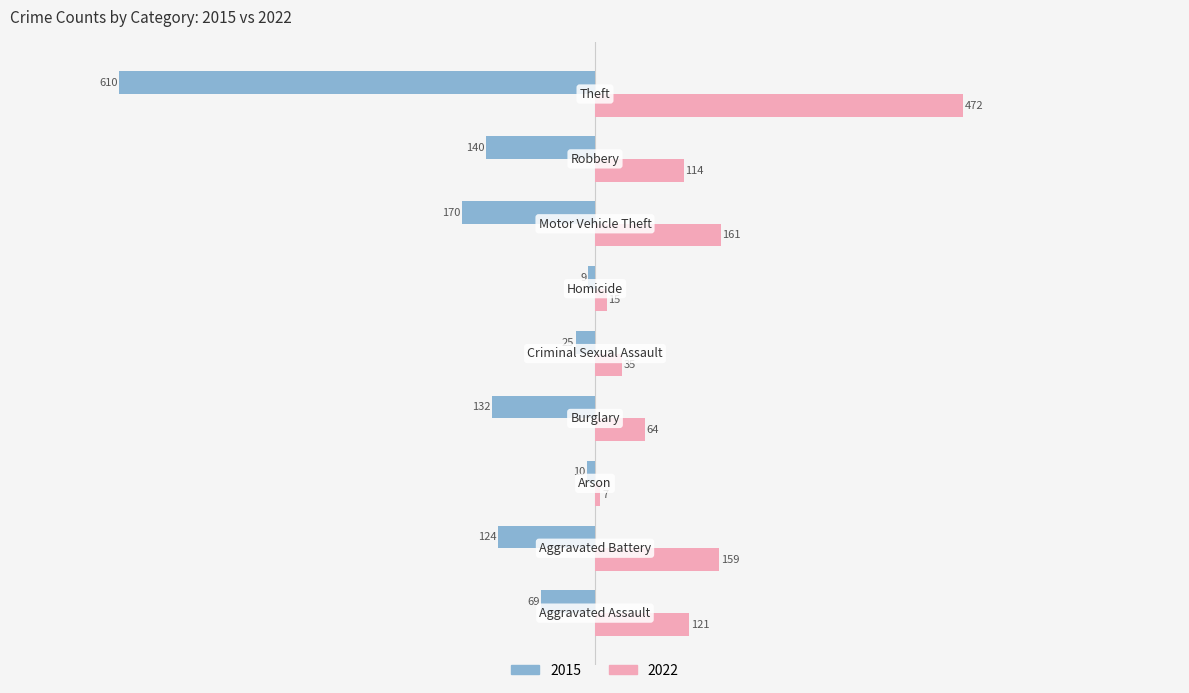

Rank the series by their average value, from lowest to highest.

2015, 2022